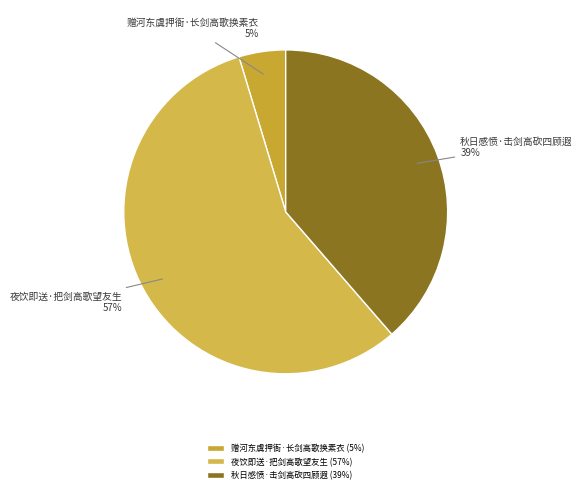

Rank the categories by value from lowest to highest.

赠河东虞押衙·长剑高歌换素衣, 秋日感愤·击剑高砍四顾遐, 夜饮即送·把剑高歌望友生